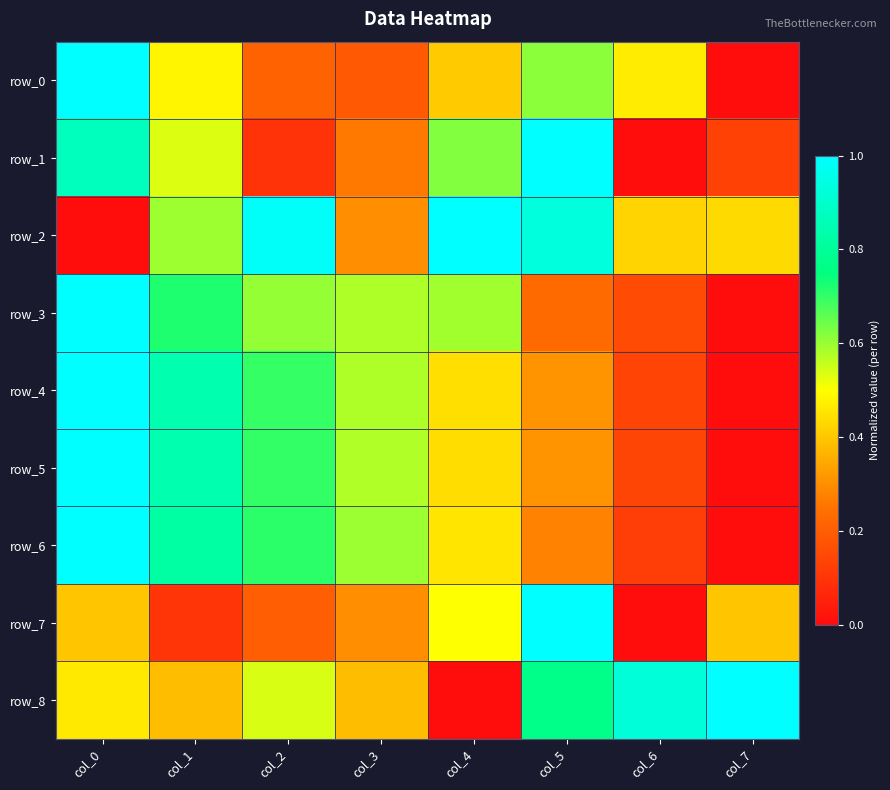

The value of row_6 at col_2 is 0.7. True or false?

True